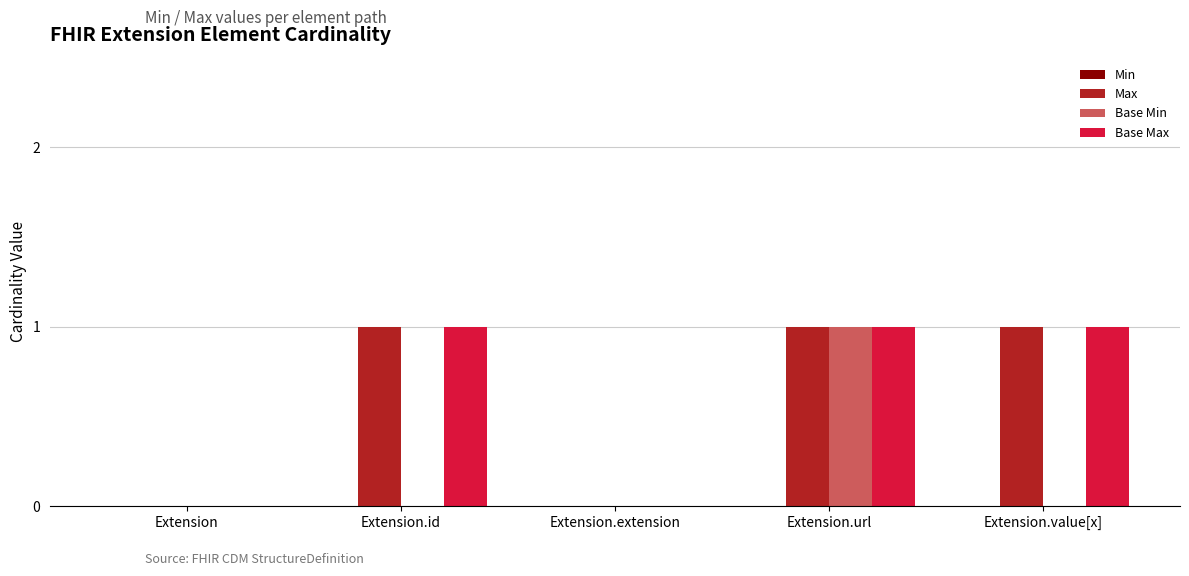

At which category is the sum across all series the highest?

Extension.url